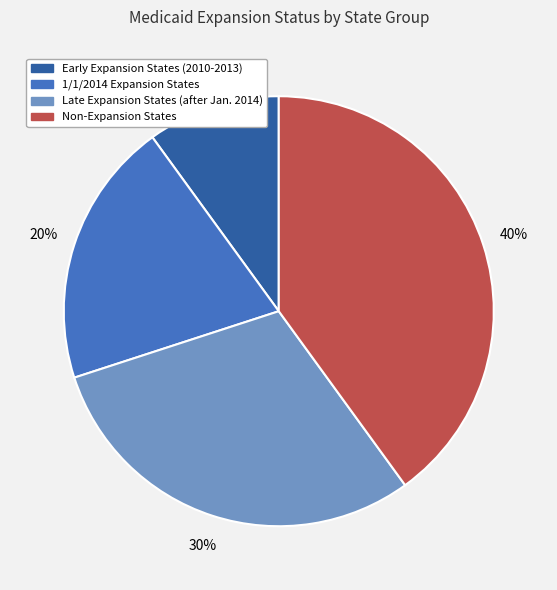

Between Early Expansion States (2010-2013) and 1/1/2014 Expansion States, which is larger?

1/1/2014 Expansion States